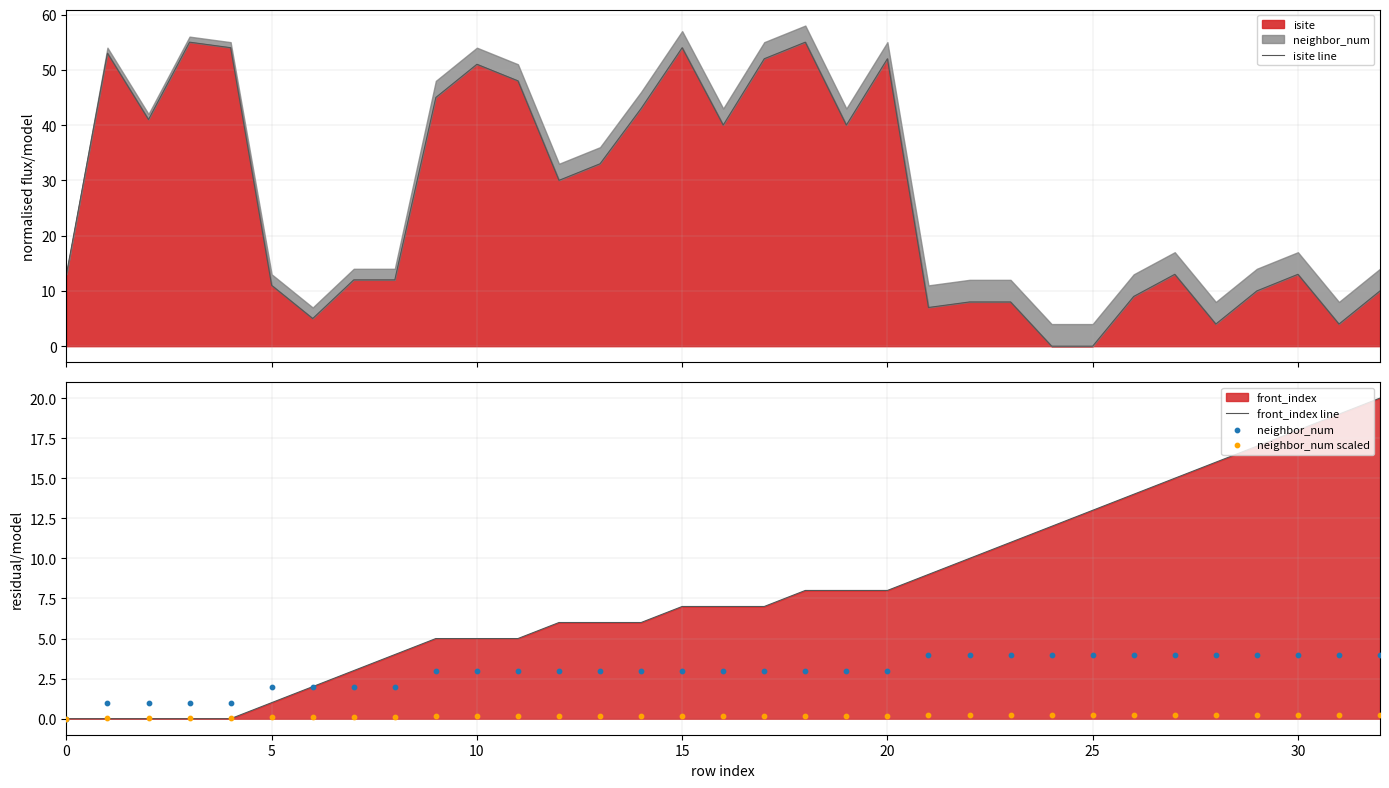

At which category is the sum across all series the highest?

18